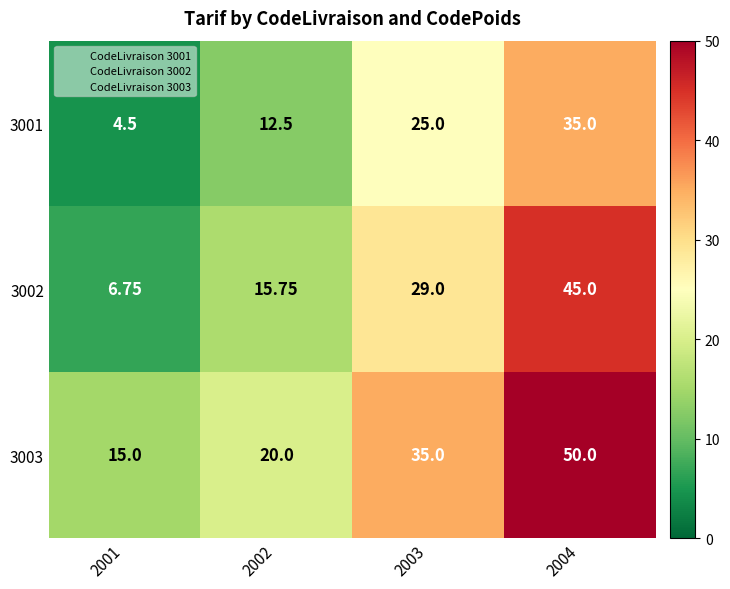

What is the maximum value shown in the chart?

50.0